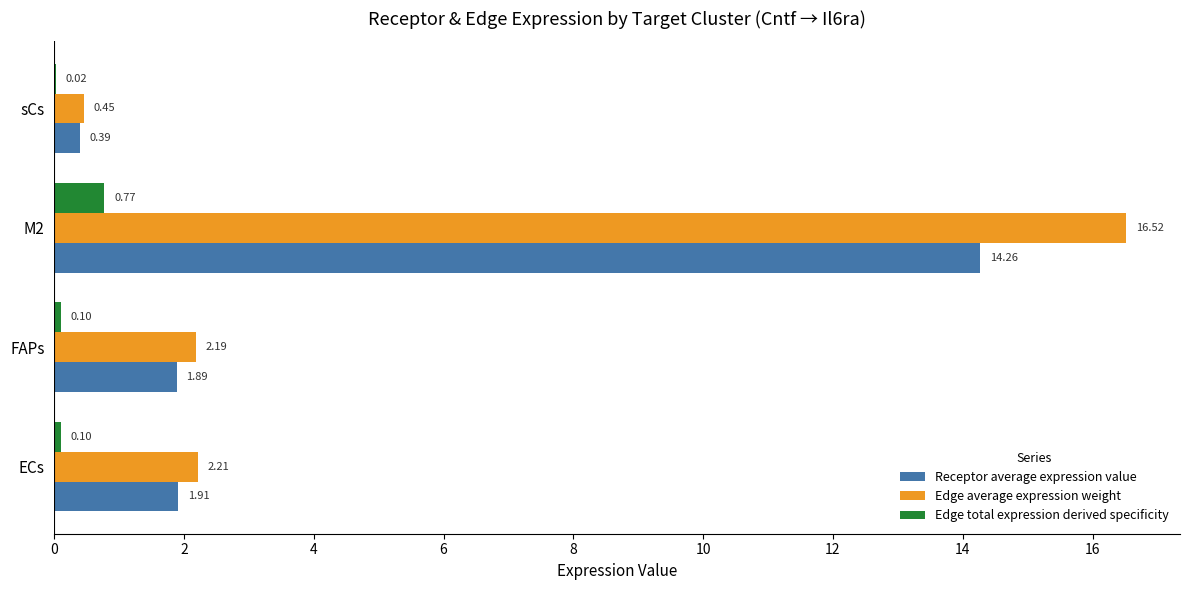

What is the total value across all series at ECs?

4.2